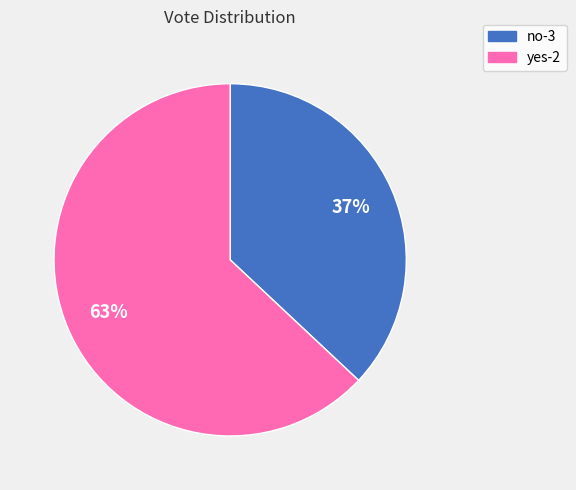

To the nearest percent, what is the difference between the no-3 and yes-2 slice percentages?

26%